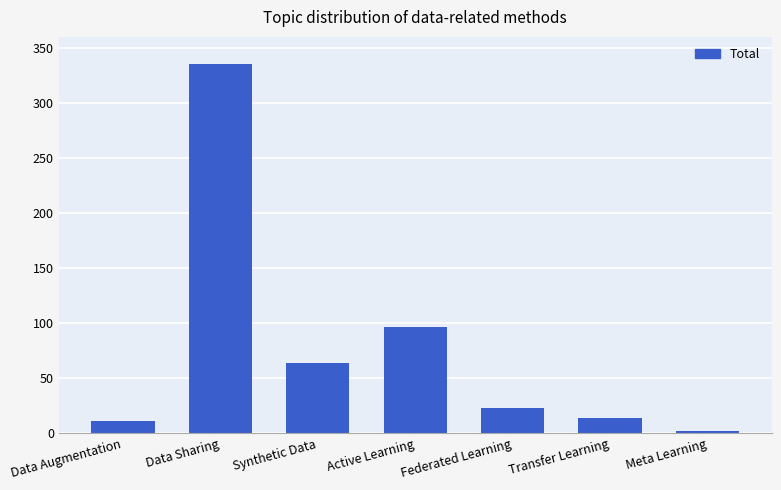

At which label does the data first exceed 23?

Data Sharing